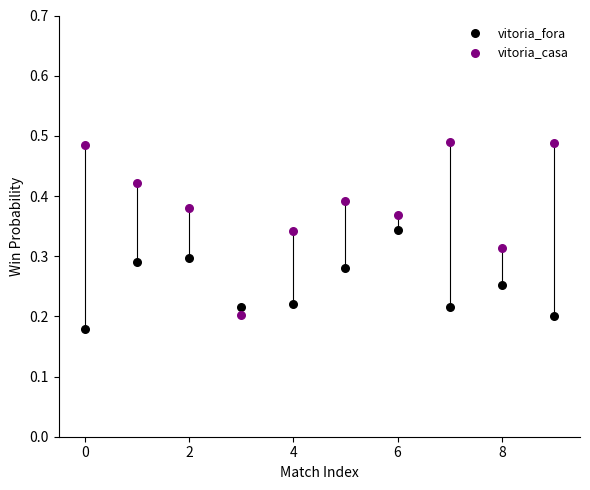

Which series reaches the maximum Y coordinate?

vitoria_casa